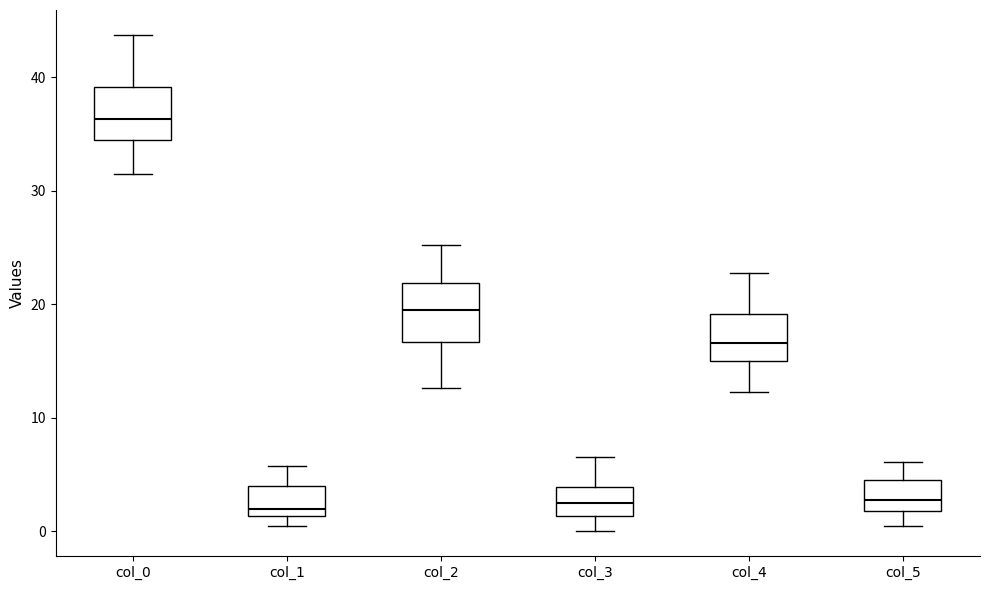

Reading left to right, read every box against the y-axis: the position of its median line, the range the box covers, and the ends of its whiskers. The values are not printed on the chart, so give them approximately, as read against the axis.

col_0: median 36, box 35 to 39, whiskers 32 to 44
col_1: median 2, box 1 to 4, whiskers 0 to 6
col_2: median 19, box 17 to 22, whiskers 13 to 25
col_3: median 2, box 1 to 4, whiskers 0 to 7
col_4: median 17, box 15 to 19, whiskers 12 to 23
col_5: median 3, box 2 to 5, whiskers 0 to 6